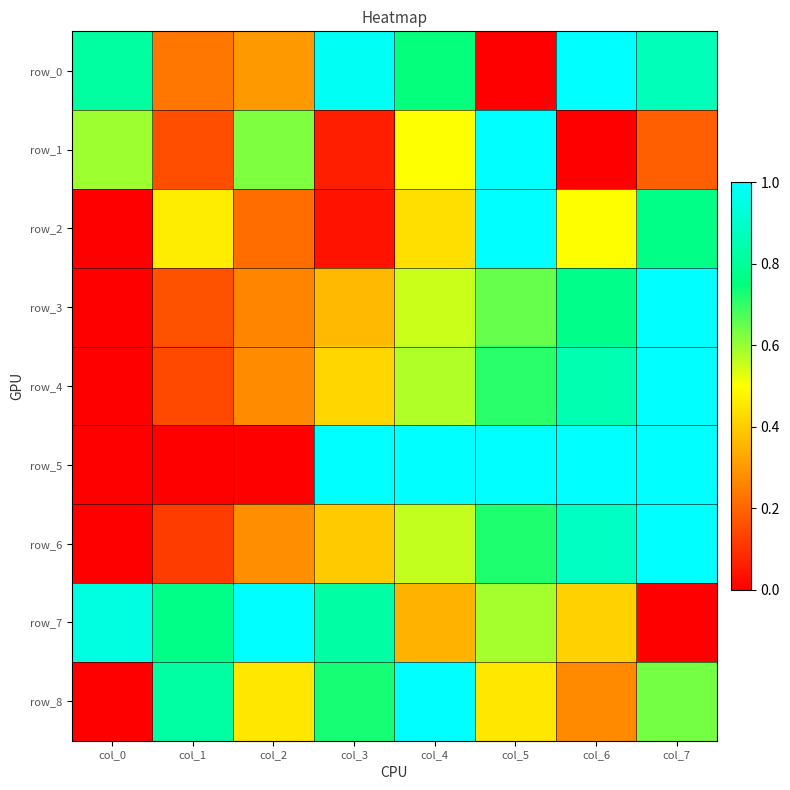

Reading left to right, extract all data points from this chart.

row_0: col_0=0.8	col_1=0.2	col_2=0.3	col_3=1.0	col_4=0.7	col_5=0.0	col_6=1.0	col_7=0.9
row_1: col_0=0.6	col_1=0.2	col_2=0.6	col_3=0.1	col_4=0.5	col_5=1.0	col_6=0.0	col_7=0.2
row_2: col_0=0.0	col_1=0.5	col_2=0.2	col_3=0.0	col_4=0.4	col_5=1.0	col_6=0.5	col_7=0.8
row_3: col_0=0.0	col_1=0.2	col_2=0.3	col_3=0.4	col_4=0.6	col_5=0.7	col_6=0.8	col_7=1.0
row_4: col_0=0.0	col_1=0.1	col_2=0.3	col_3=0.4	col_4=0.6	col_5=0.7	col_6=0.8	col_7=1.0
row_5: col_0=0.0	col_1=0.0	col_2=0.0	col_3=1.0	col_4=1.0	col_5=1.0	col_6=1.0	col_7=1.0
row_6: col_0=0.0	col_1=0.1	col_2=0.3	col_3=0.4	col_4=0.6	col_5=0.7	col_6=0.9	col_7=1.0
row_7: col_0=0.9	col_1=0.8	col_2=1.0	col_3=0.8	col_4=0.4	col_5=0.6	col_6=0.4	col_7=0.0
row_8: col_0=0.0	col_1=0.8	col_2=0.5	col_3=0.7	col_4=1.0	col_5=0.5	col_6=0.3	col_7=0.6